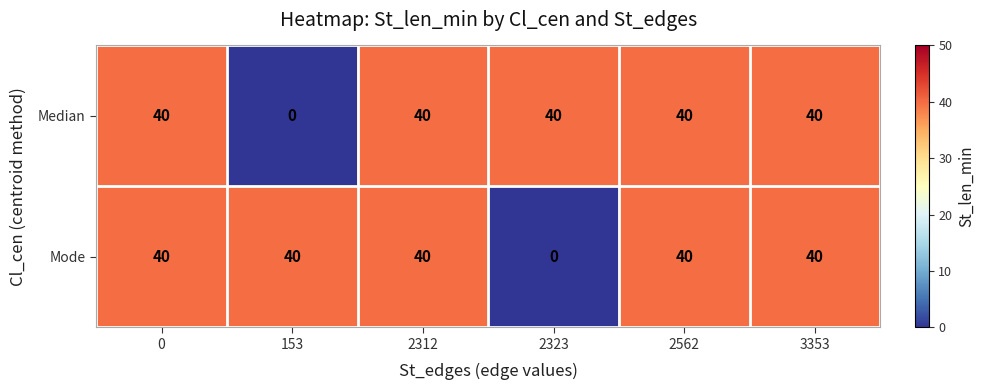

Reading right to left, what are all the values shown in this chart?

Median: 40	40	40	40	0	40
Mode: 40	40	0	40	40	40